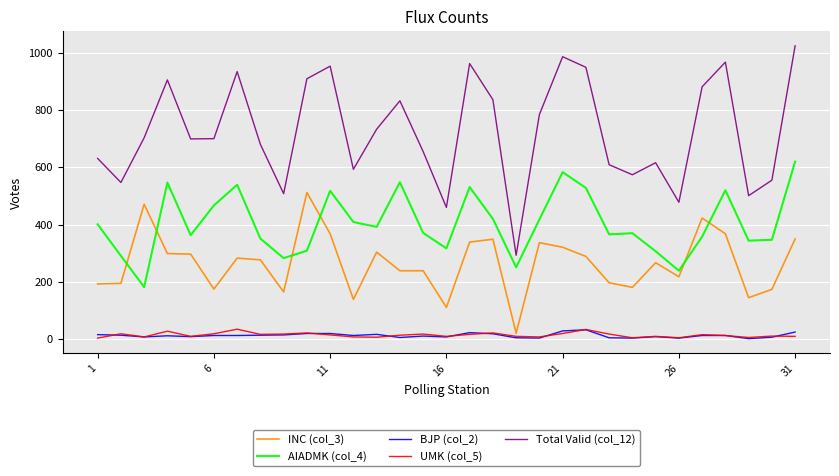

Which series has the largest total across all categories?

Total Valid (col_12)